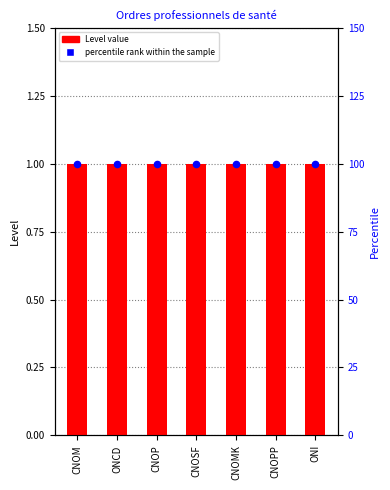

Which series has the largest total across all categories?

percentile rank within the sample